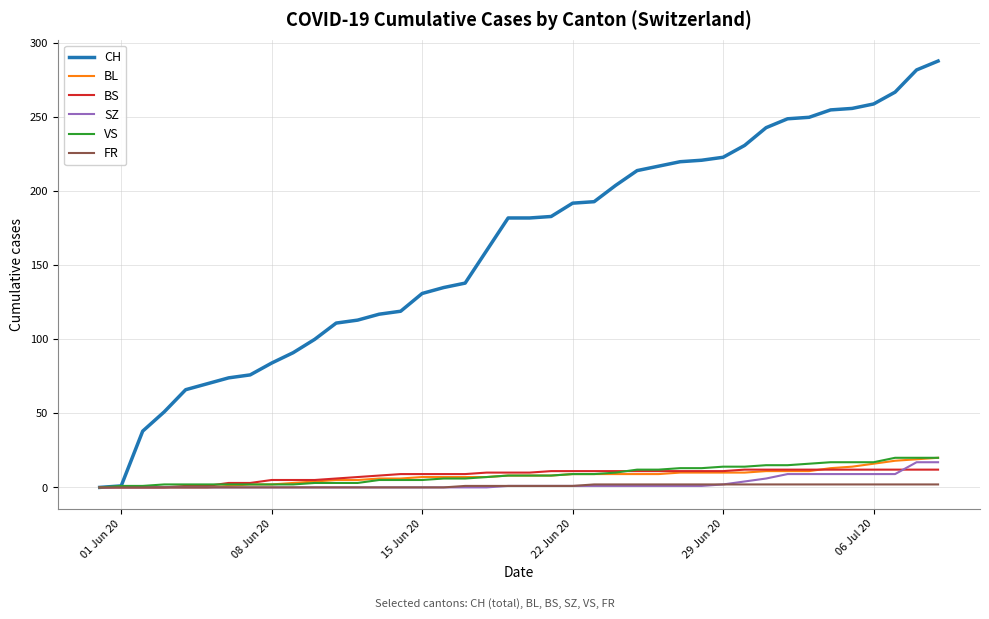

Which series has the largest total across all categories?

CH